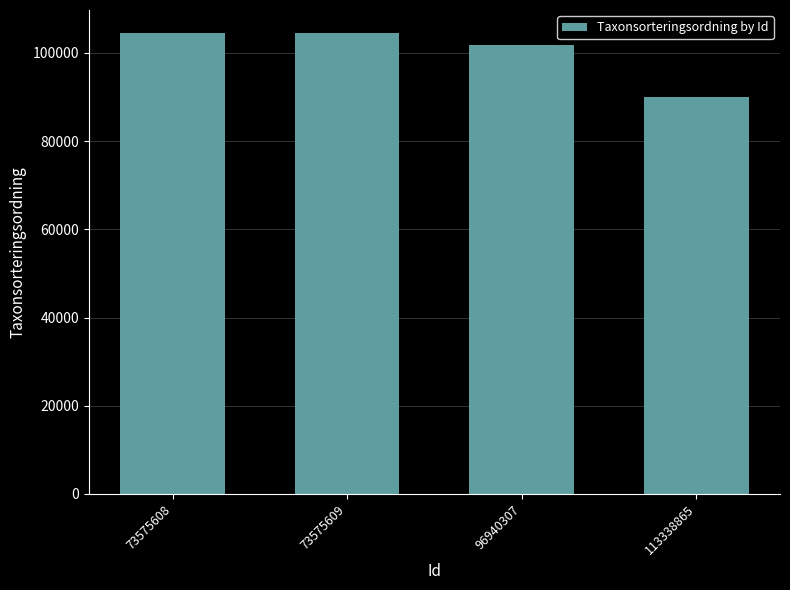

Reading left to right, extract all data points from this chart.

73575608=104490	73575609=104490	96940307=101680	113338865=90105